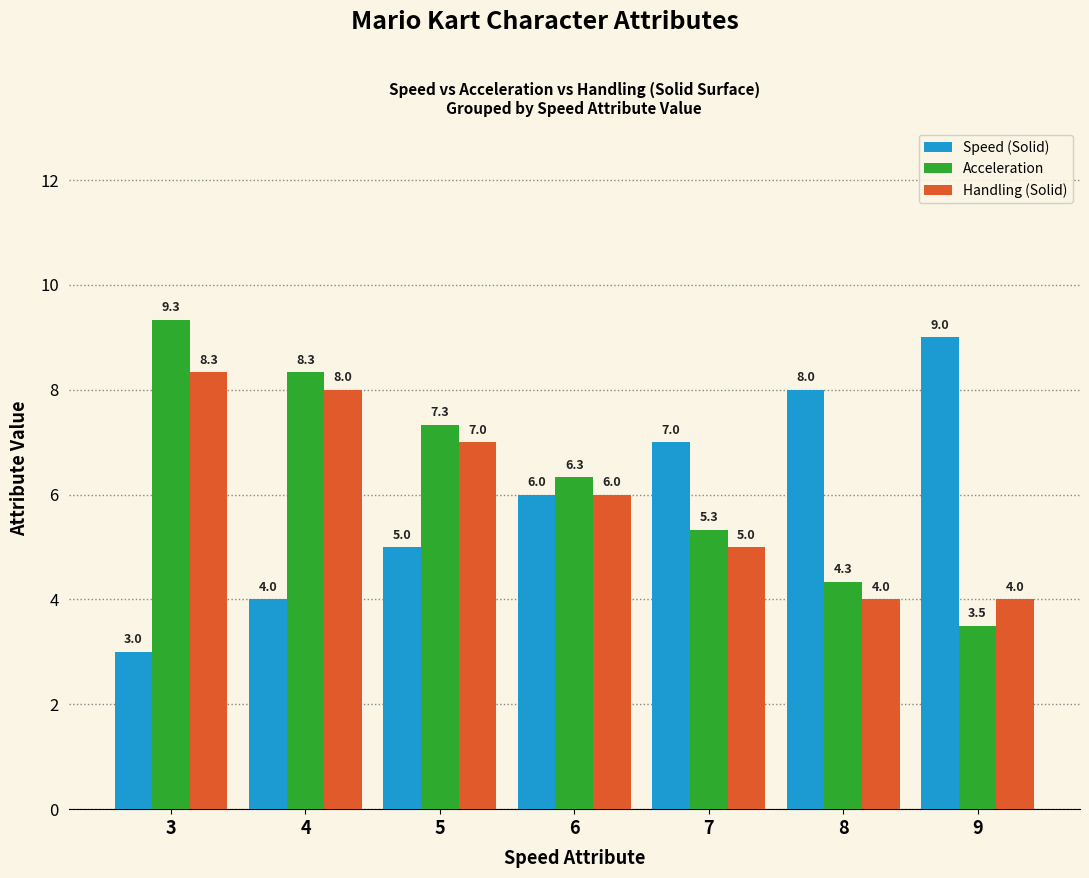

What is the sum of the Speed (Solid) values at 9 and 5?

14.0